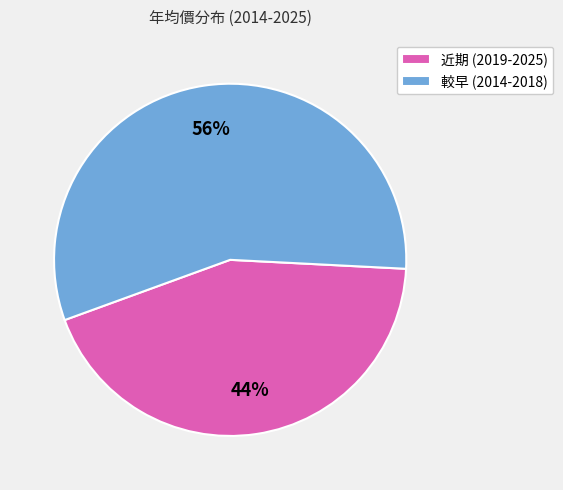

Which slice is the largest?

較早 (2014-2018)